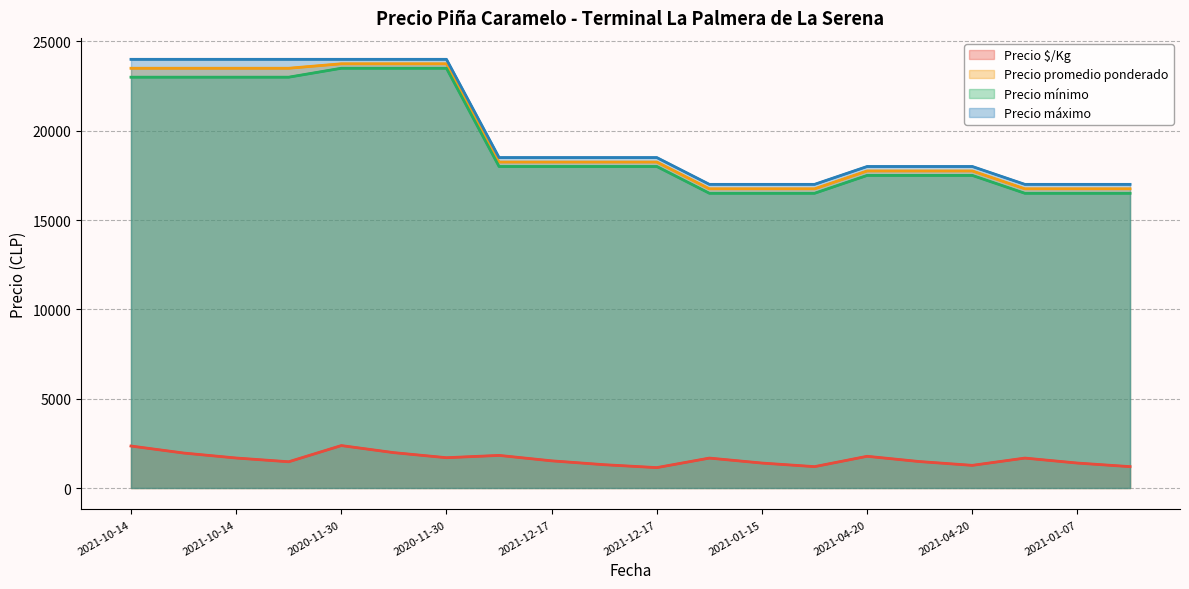

What is the average value of the Precio mínimo series?

19300